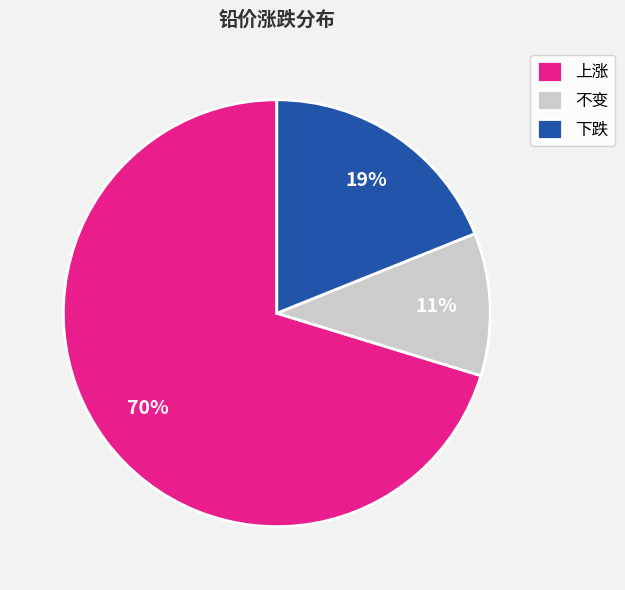

To the nearest percent, what is the average slice percentage?

33%